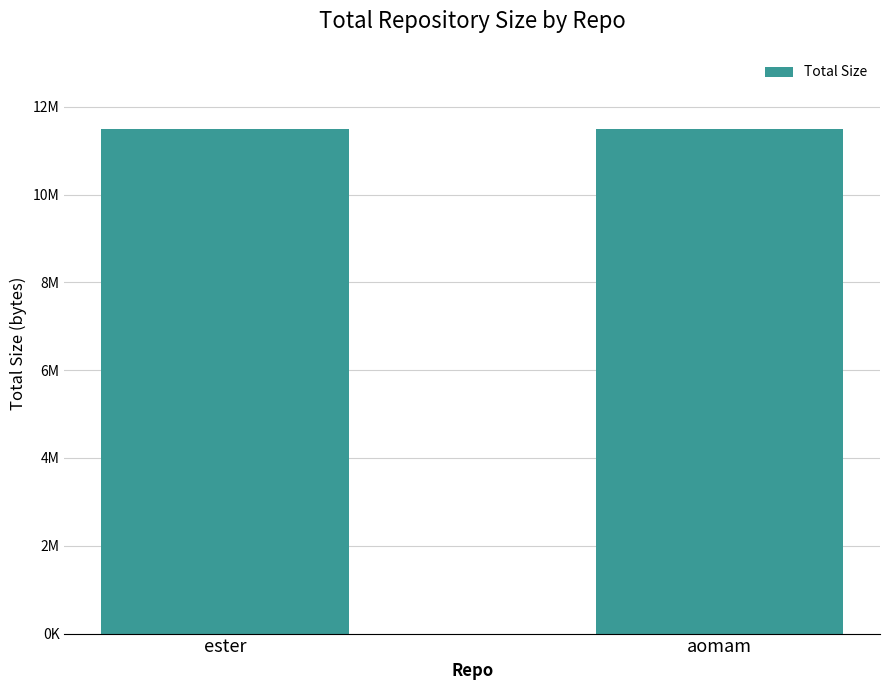

Reading right to left, extract all data points from this chart.

aomam=11483147	ester=11497934